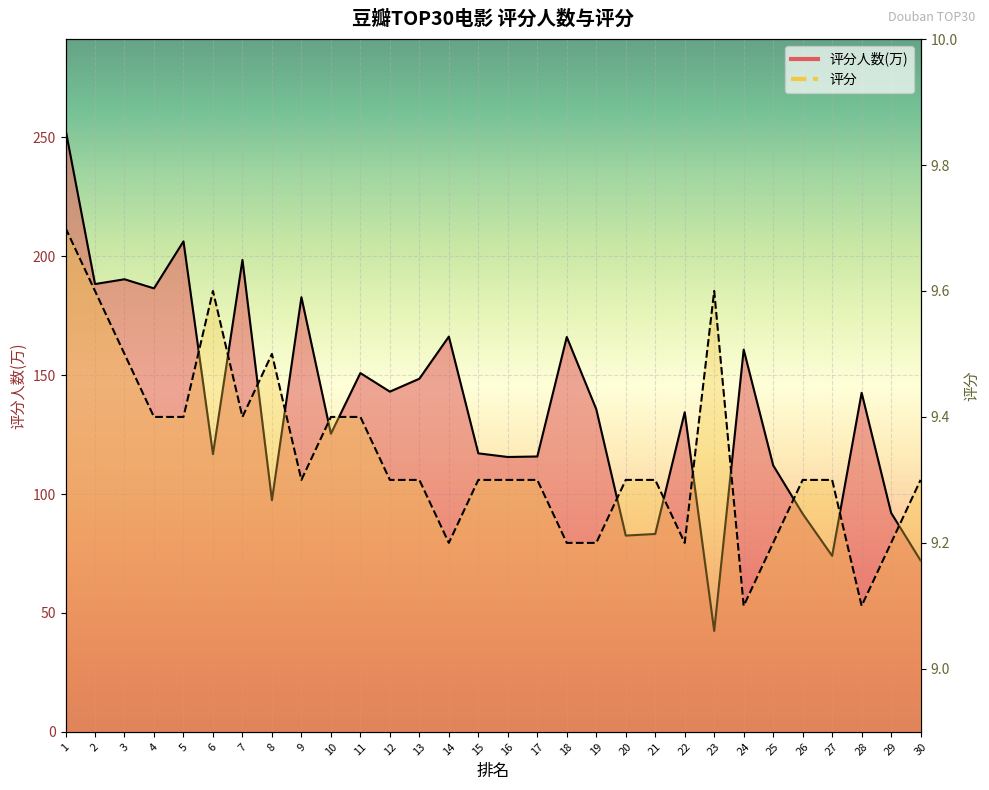

True or false: 评分人数(万) and 评分 cross at least once.

False